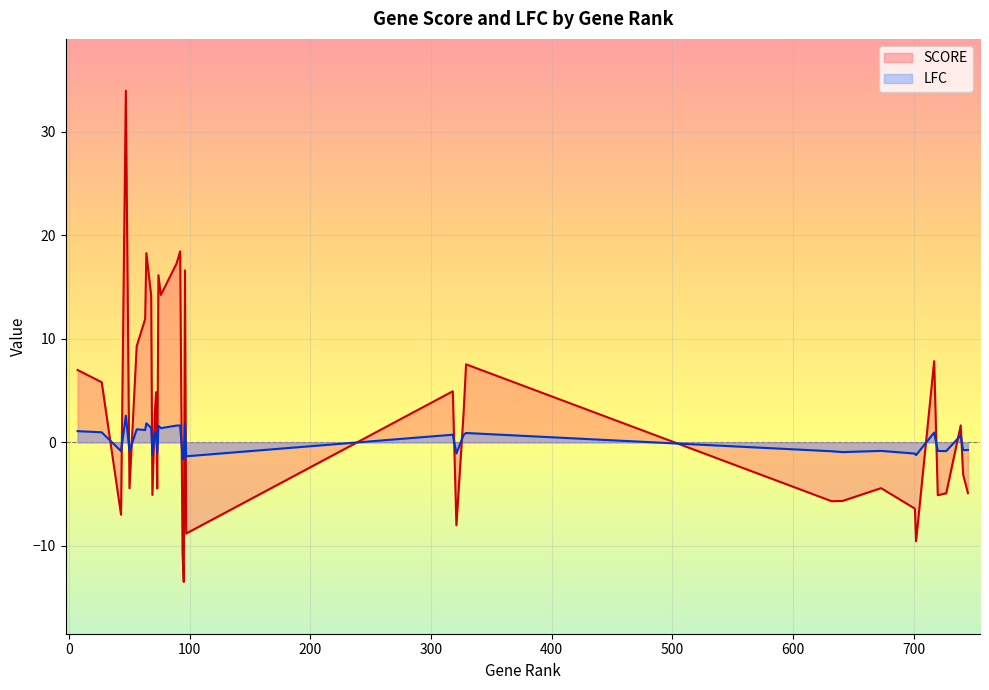

How many positive values does the SCORE series have?

19